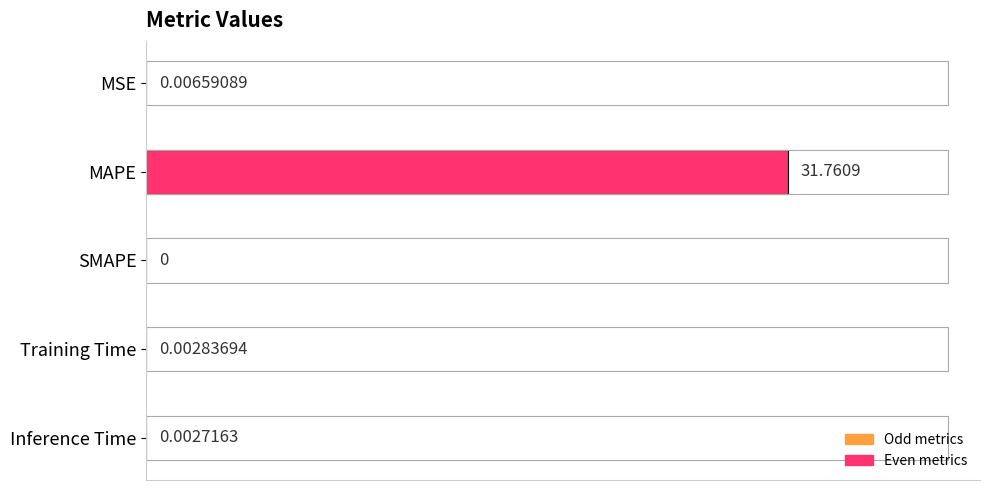

At which label is the value closest to 15?

MSE